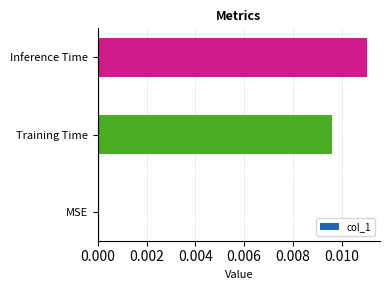

At which category does the chart reach its peak across all series?

Inference Time